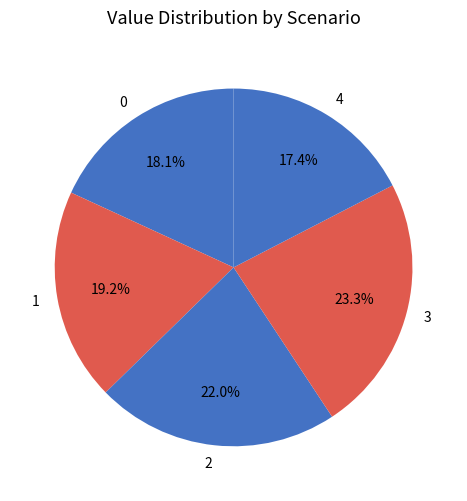

To the nearest percent, what is the average slice percentage?

20%